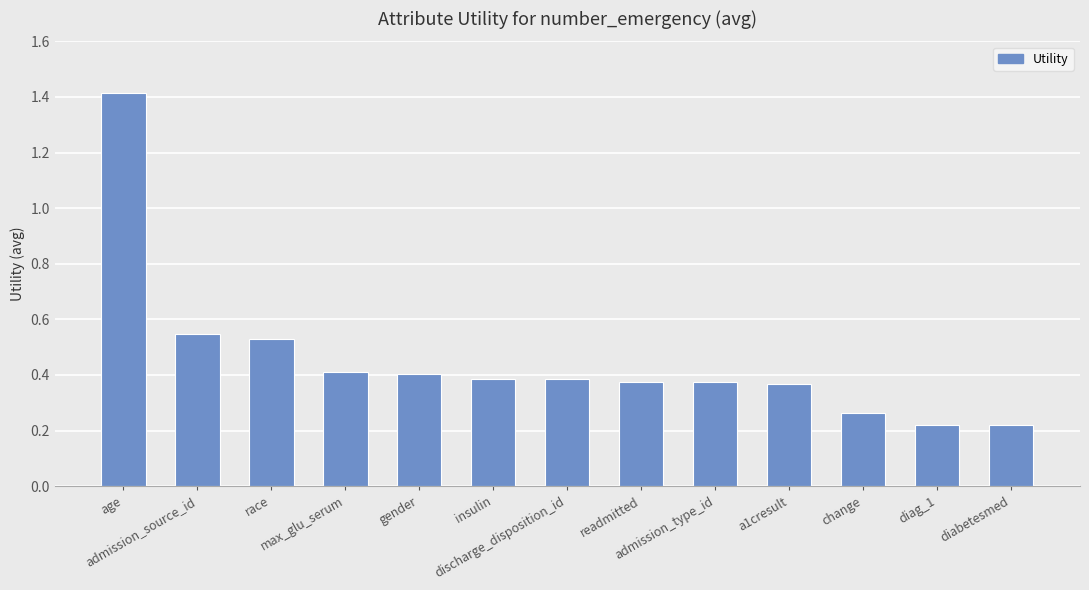

What is the difference between the values at age and admission_type_id?

1.0